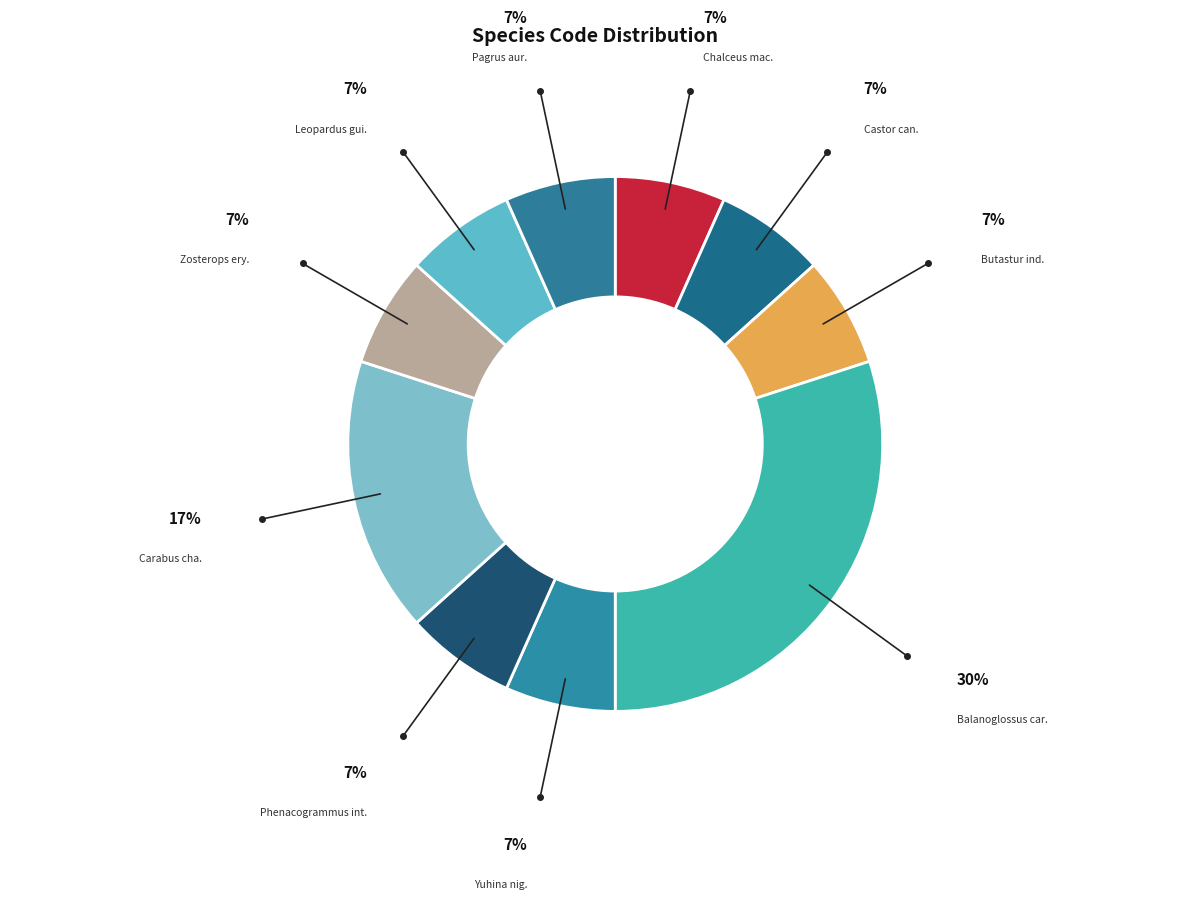

How many segments does this pie chart have?

10